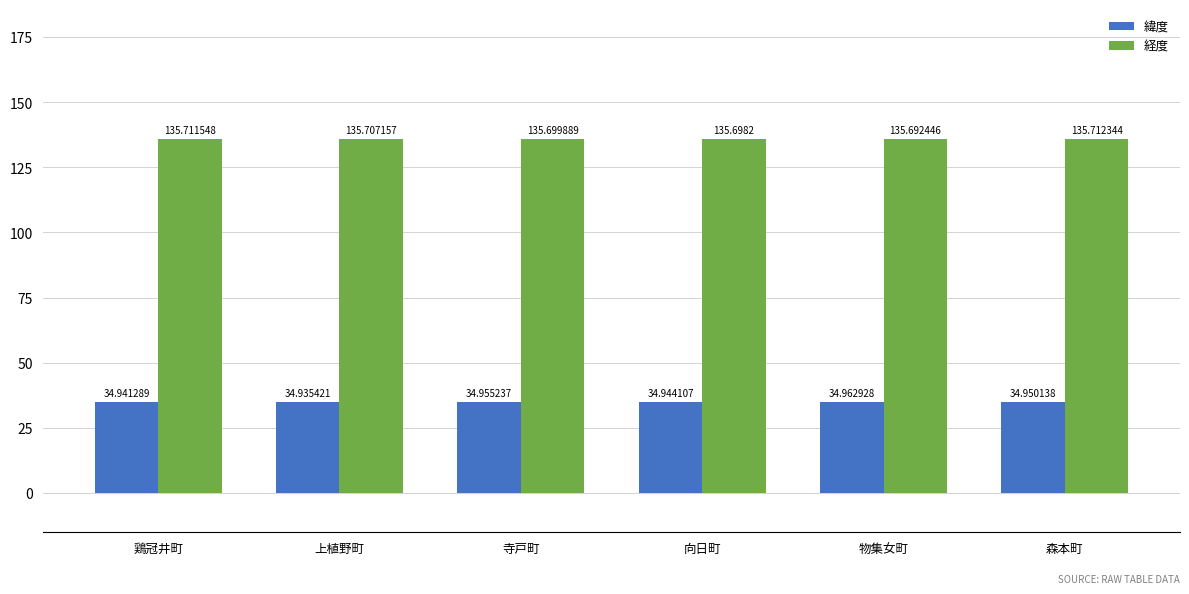

Reading left to right, list all the values displayed in this chart.

緯度: 34.9	34.9	35.0	34.9	35.0	35.0
経度: 135.7	135.7	135.7	135.7	135.7	135.7